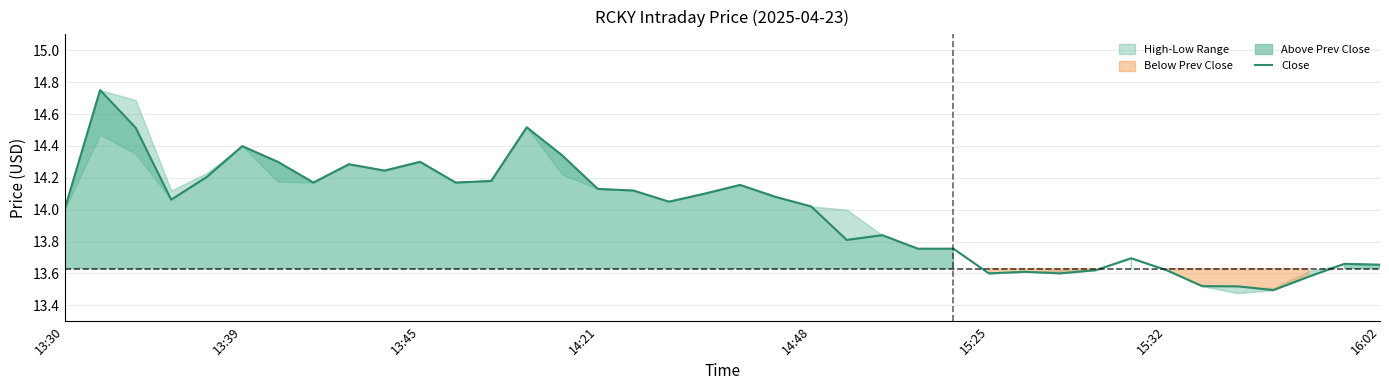

True or false: there are more than 2 points higher than both neighbors.

True